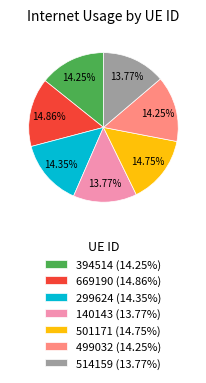

What percentage is the 499032 slice, to the nearest percent?

14%